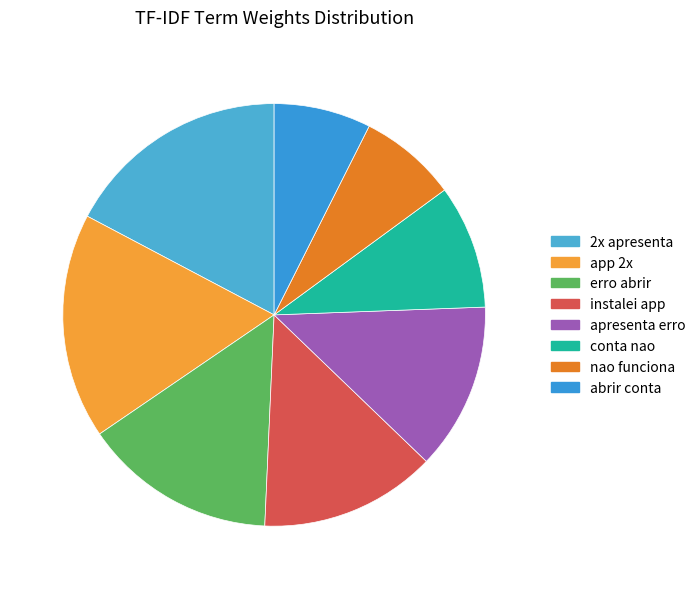

Which has a higher value, app 2x or instalei app?

app 2x